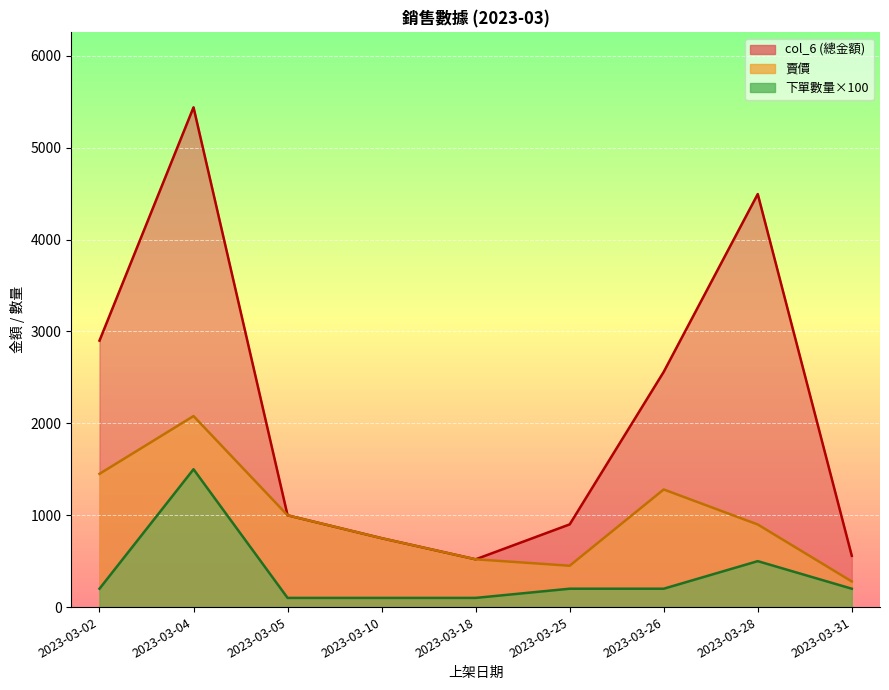

What is the value of the col_6 point at the 7th from the left?

2560